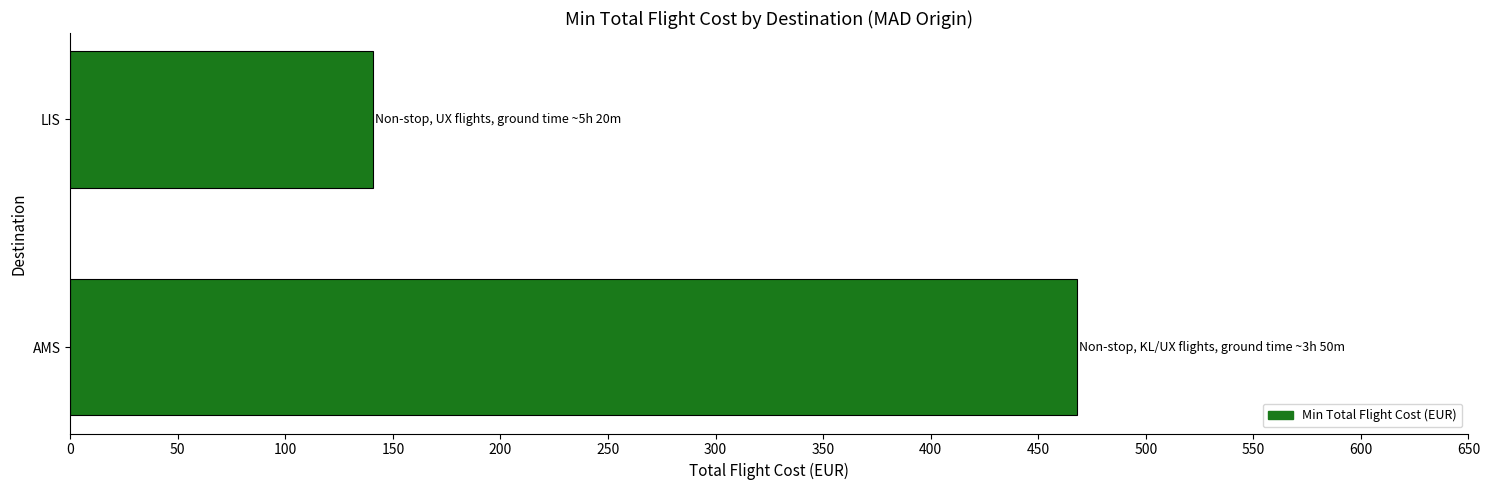

Which label corresponds to the smallest value in the chart?

LIS